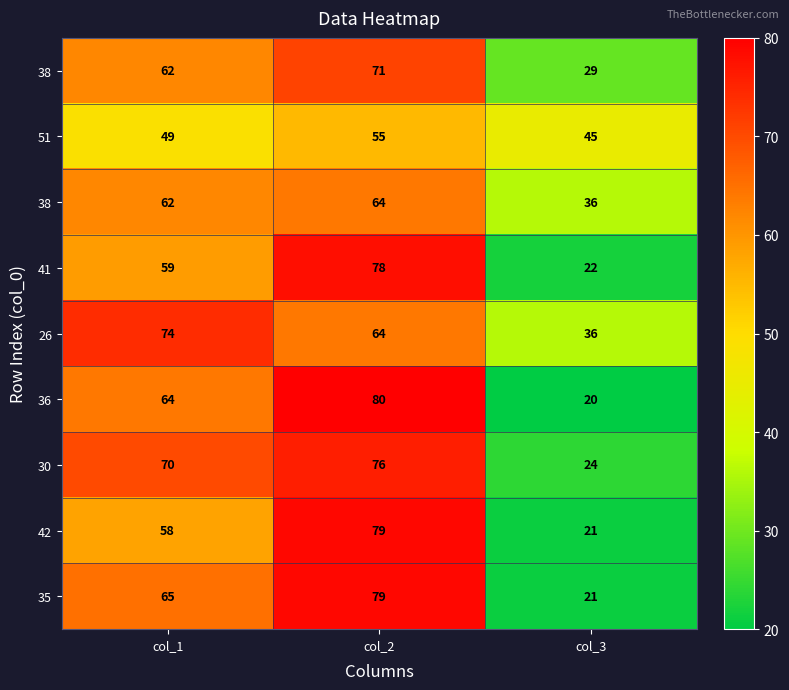

How many data points does each series have?

3